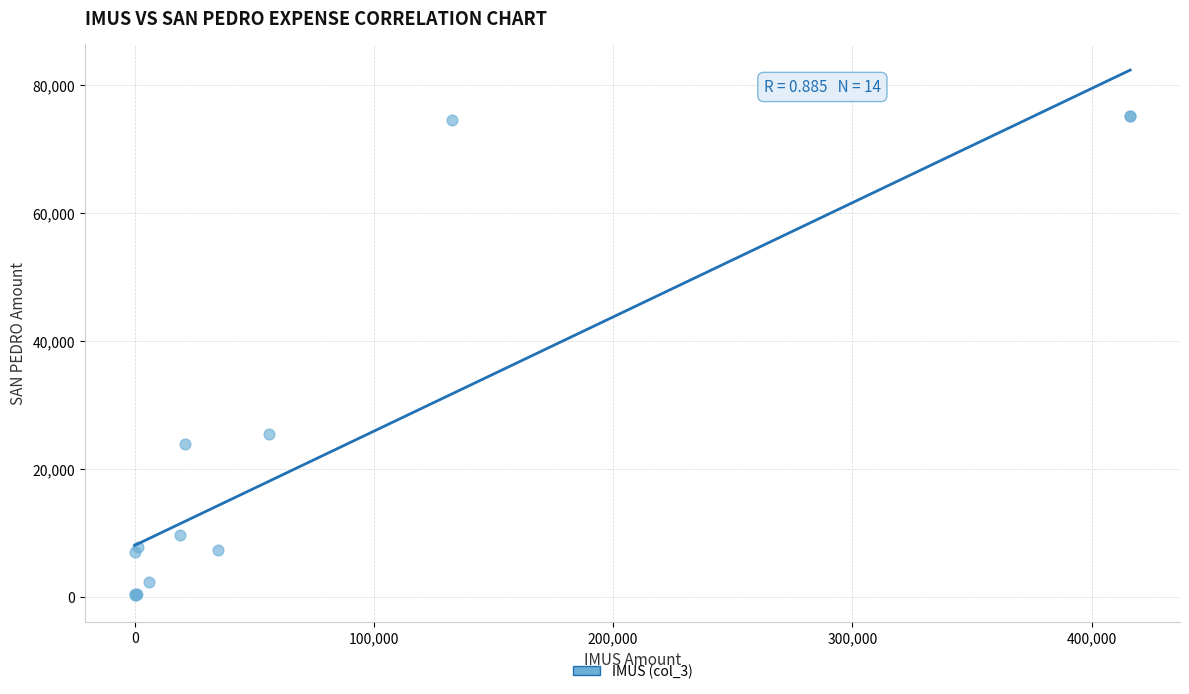

What Y value in the scatter plot is closest to 37686?

25464.5